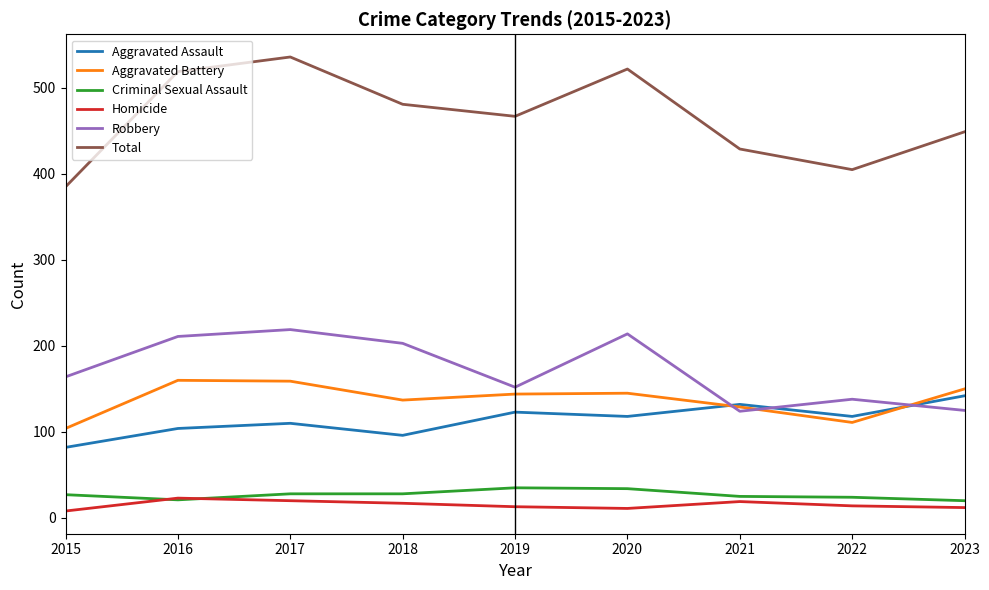

After their last crossing, which series has the higher values: Robbery or Aggravated Assault?

Aggravated Assault